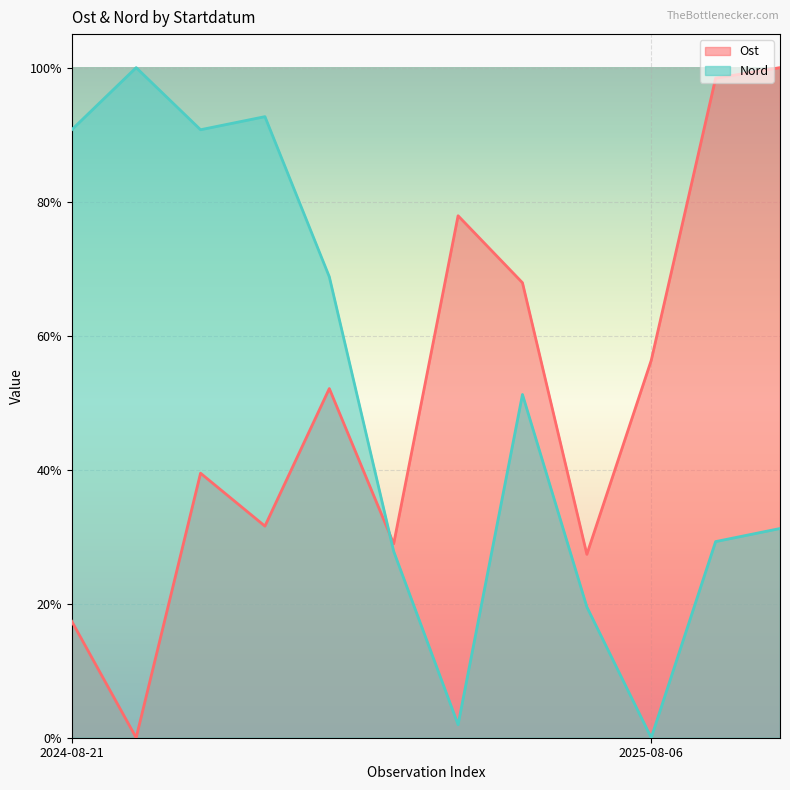

Which series has the largest total across all categories?

Nord